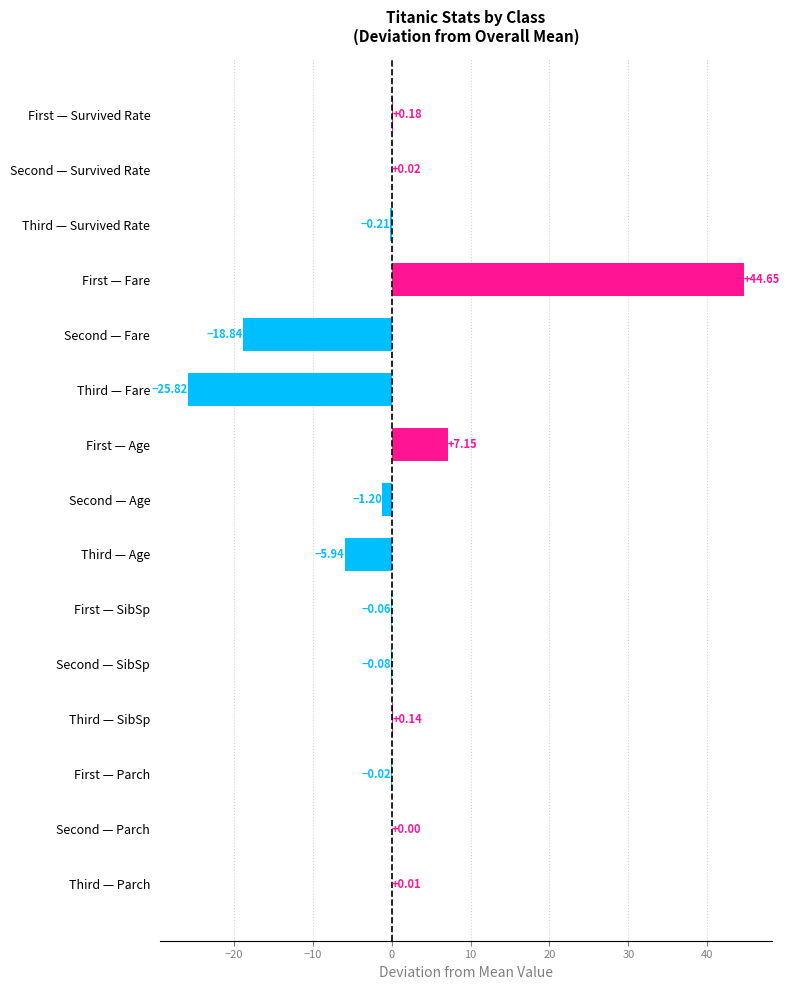

Where is the data nearest to the value 9?

First — Age